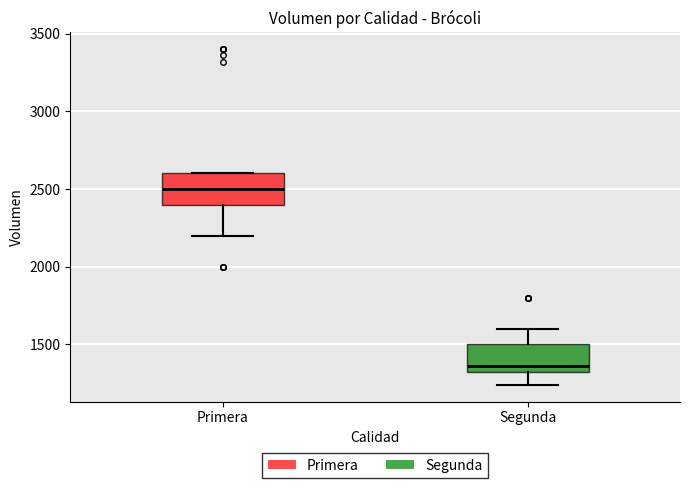

Reading left to right, transcribe this box plot: for each box, give where its median line is, the range the box spans, and where its two whiskers end, as read against the y-axis. The values are not printed on the chart, so give them approximately, as read against the axis.

Primera: median 2500, box 2400 to 2600, whiskers 2200 to 2600
Segunda: median 1350, box 1300 to 1500, whiskers 1250 to 1600